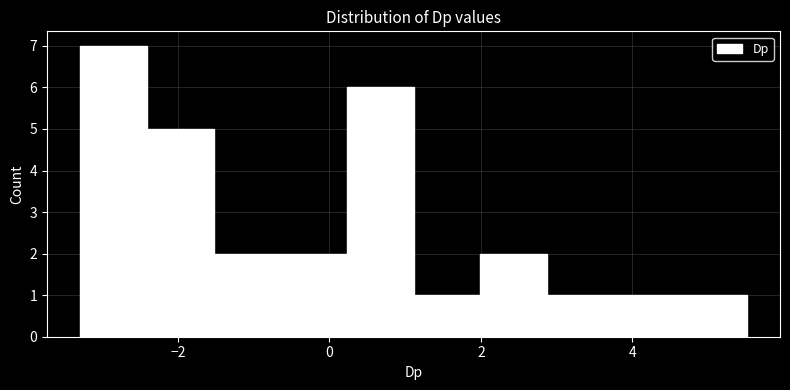

Reading left to right, list every bar in this chart as the range it spans on the x-axis followed by its height. Neither the bar edges nor the heights are printed on the chart, so give them approximately, as read against the axes.

-3.2 to -2.4: 7
-2.4 to -1.6: 5
-1.6 to -0.6: 2
-0.6 to 0.2: 2
0.2 to 1.2: 6
1.2 to 2.0: 1
2.0 to 2.8: 2
2.8 to 3.8: 1
3.8 to 4.6: 1
4.6 to 5.6: 1